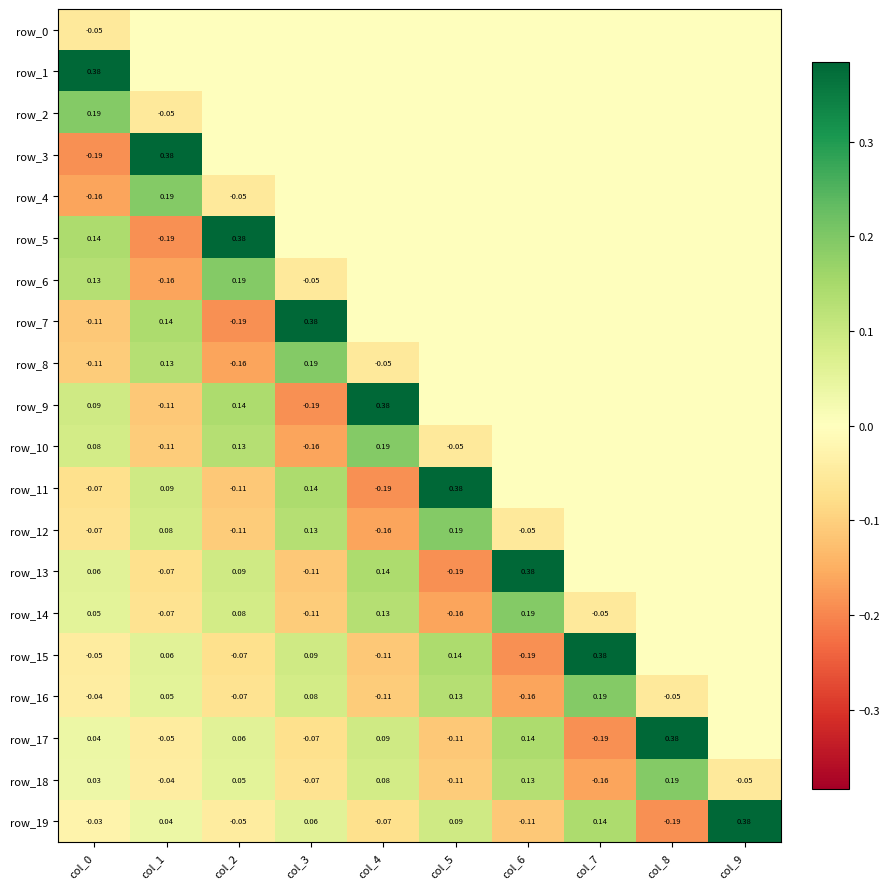

Which series changed the most between col_2 and col_3?

row_7